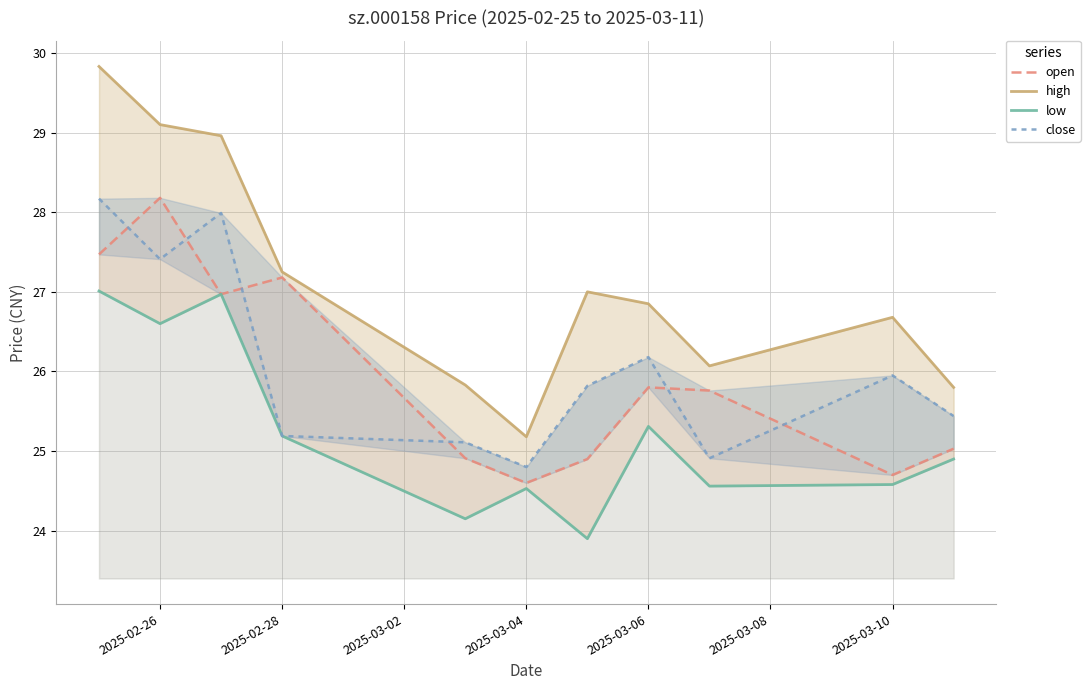

How many interior local valleys does the close series have?

3